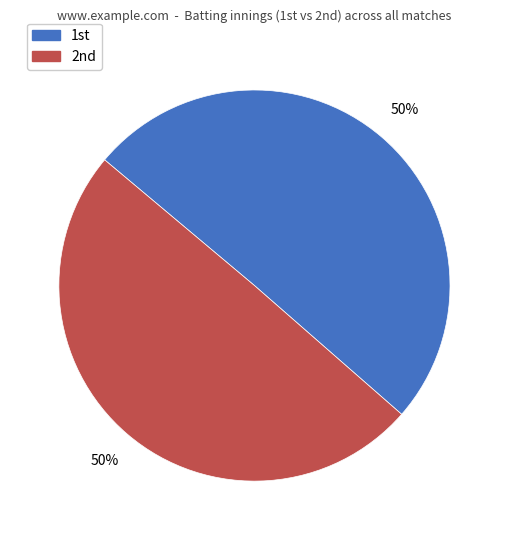

How many segments does this pie chart have?

2